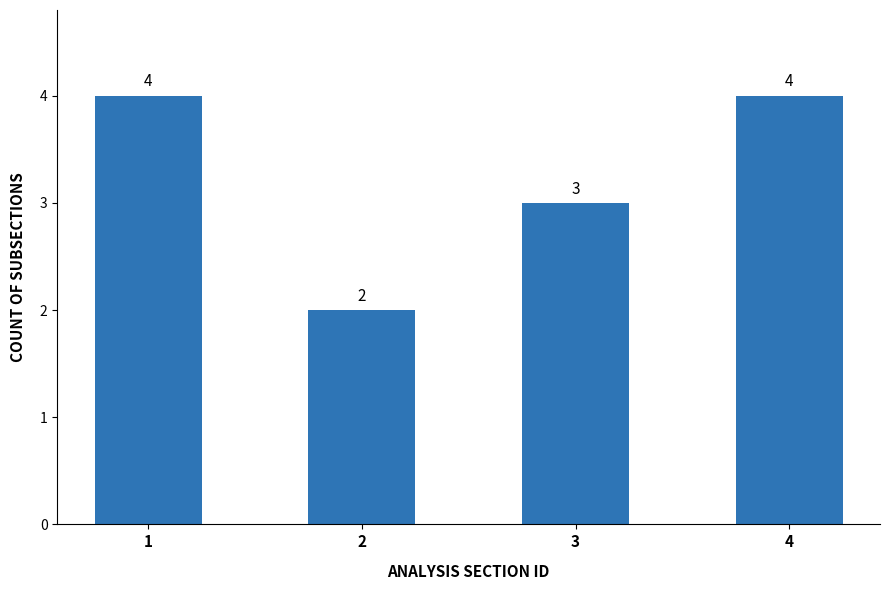

What is the change in value from 1 to 2?

-2